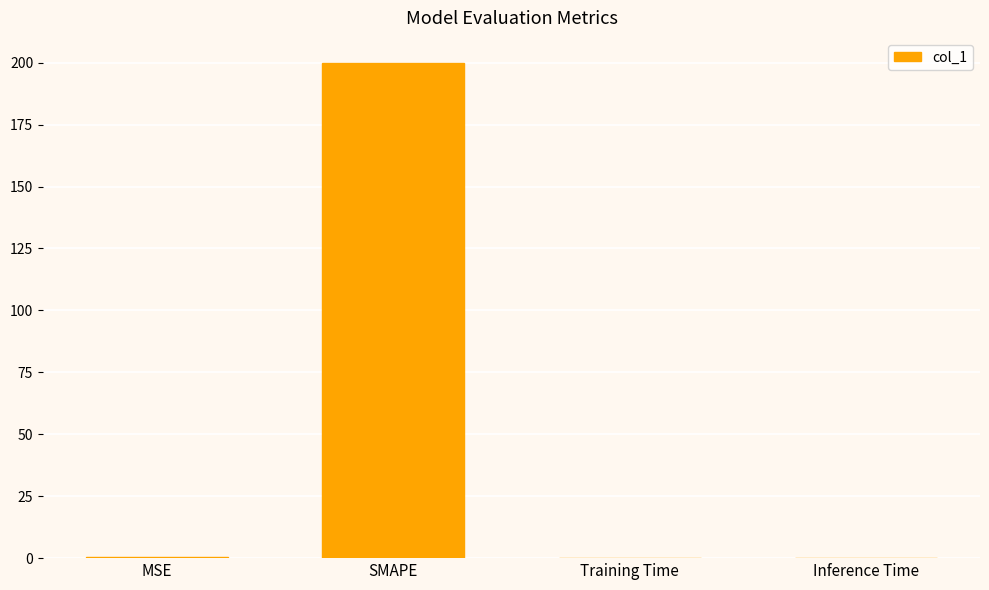

Is it true that the value at Training Time is 0.0?

True